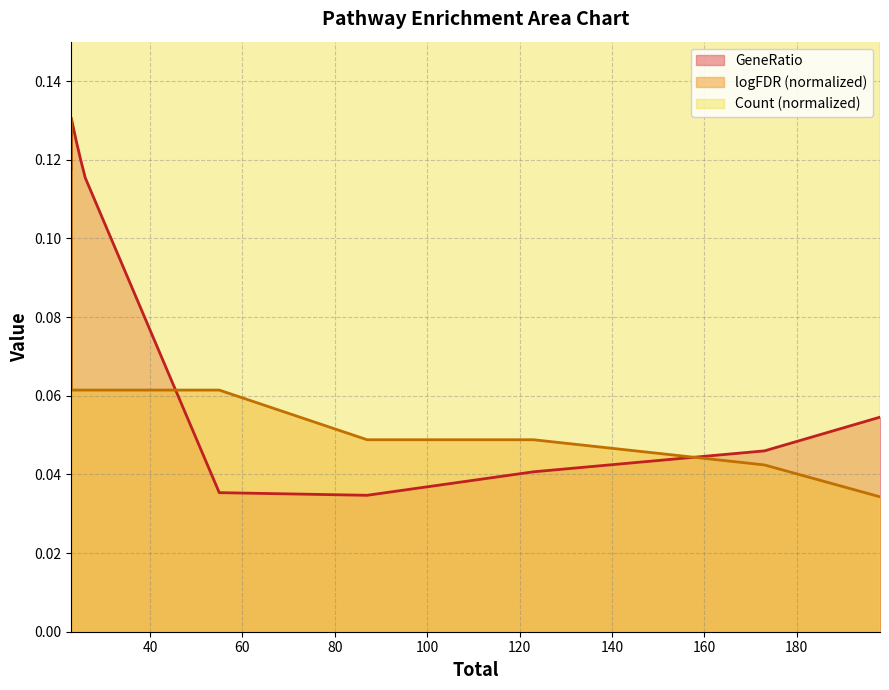

Where is the first local minimum for GeneRatio?

87